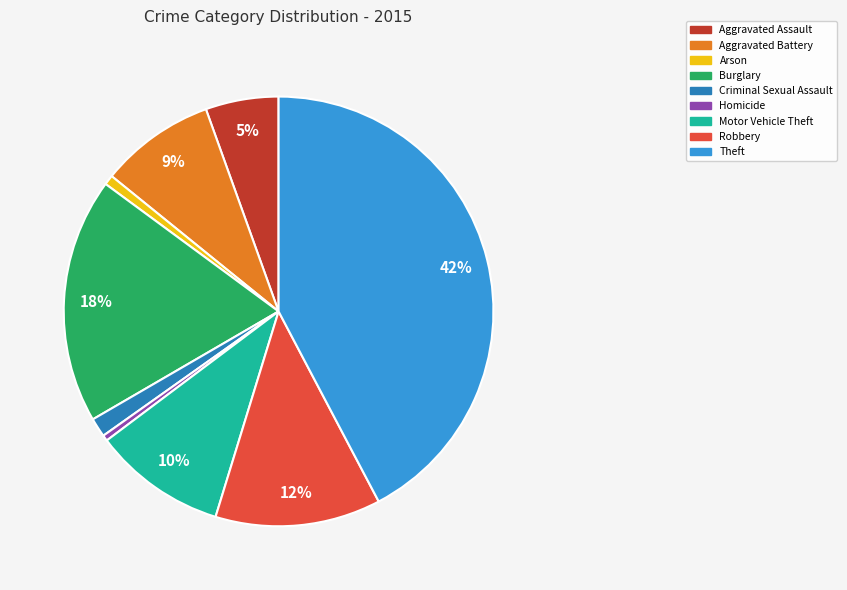

To the nearest percent, what is the average slice percentage?

11%